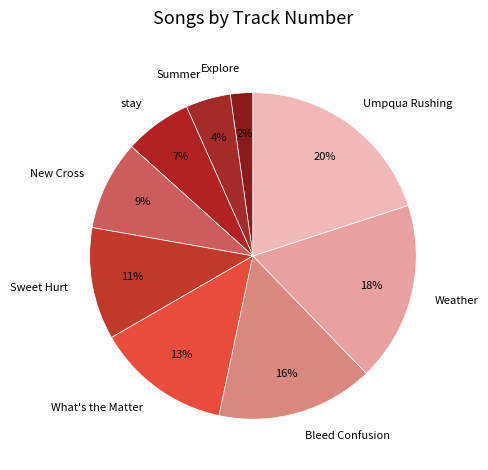

Is it true that New Cross is 9% of the pie?

True